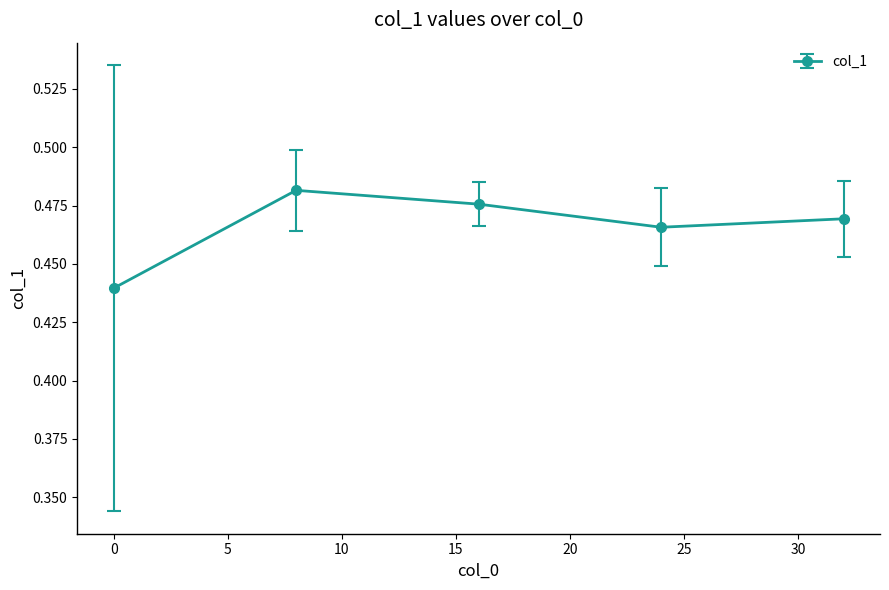

What is the sum of all values?

2.3